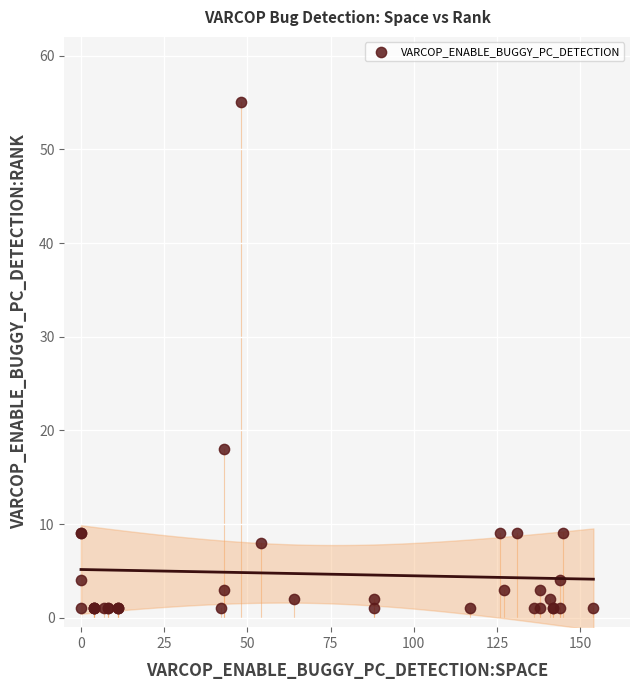

What Y value in the scatter plot is closest to 28?

18